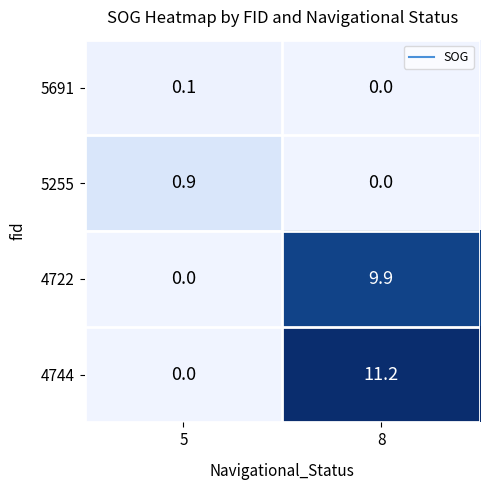

At which label is 5255 closest to 0?

8